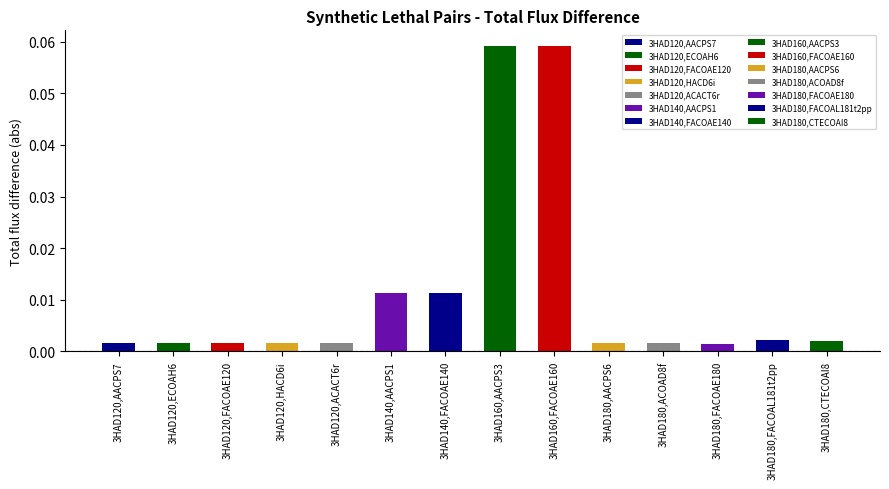

What is the greatest value displayed?

0.1